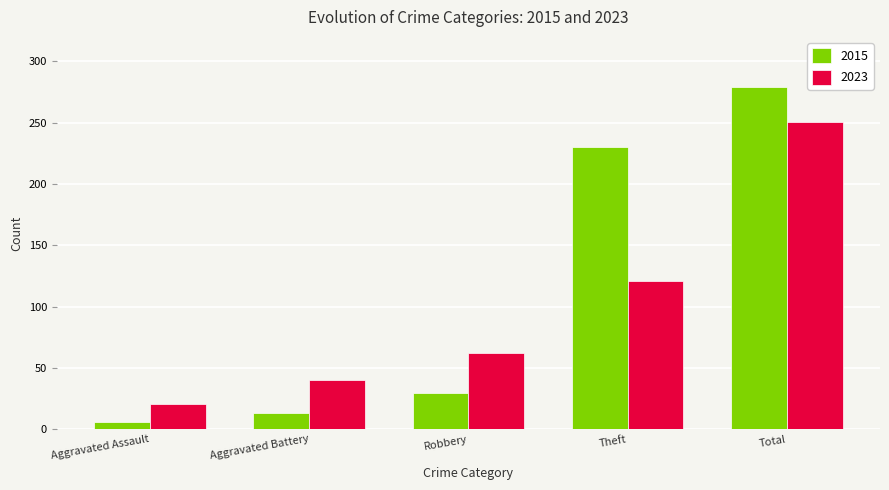

Reading right to left, what are all the values shown in this chart?

2015: 279	230	30	13	6
2023: 251	121	62	40	21